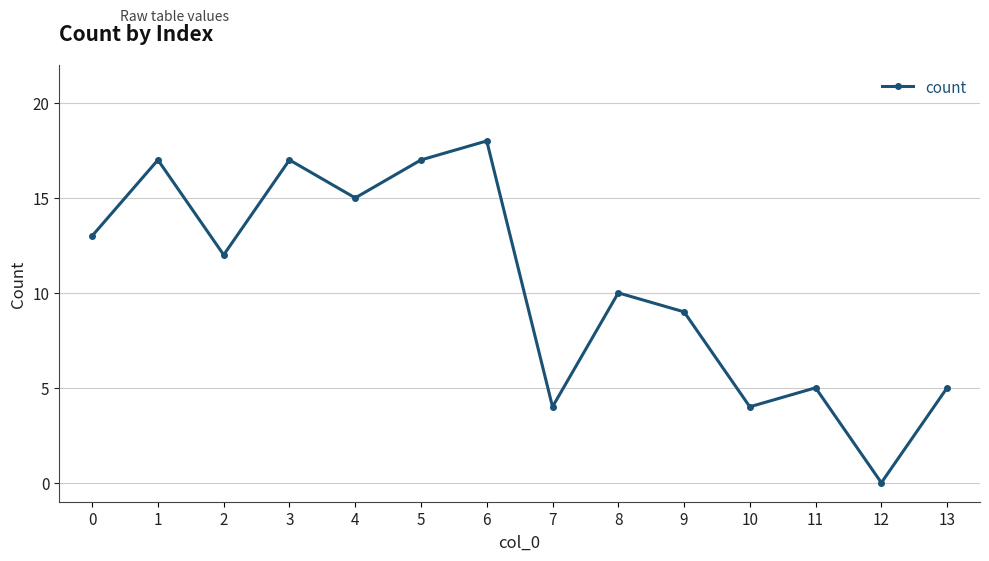

The chart shows a value of 5 at 13. True or false?

True